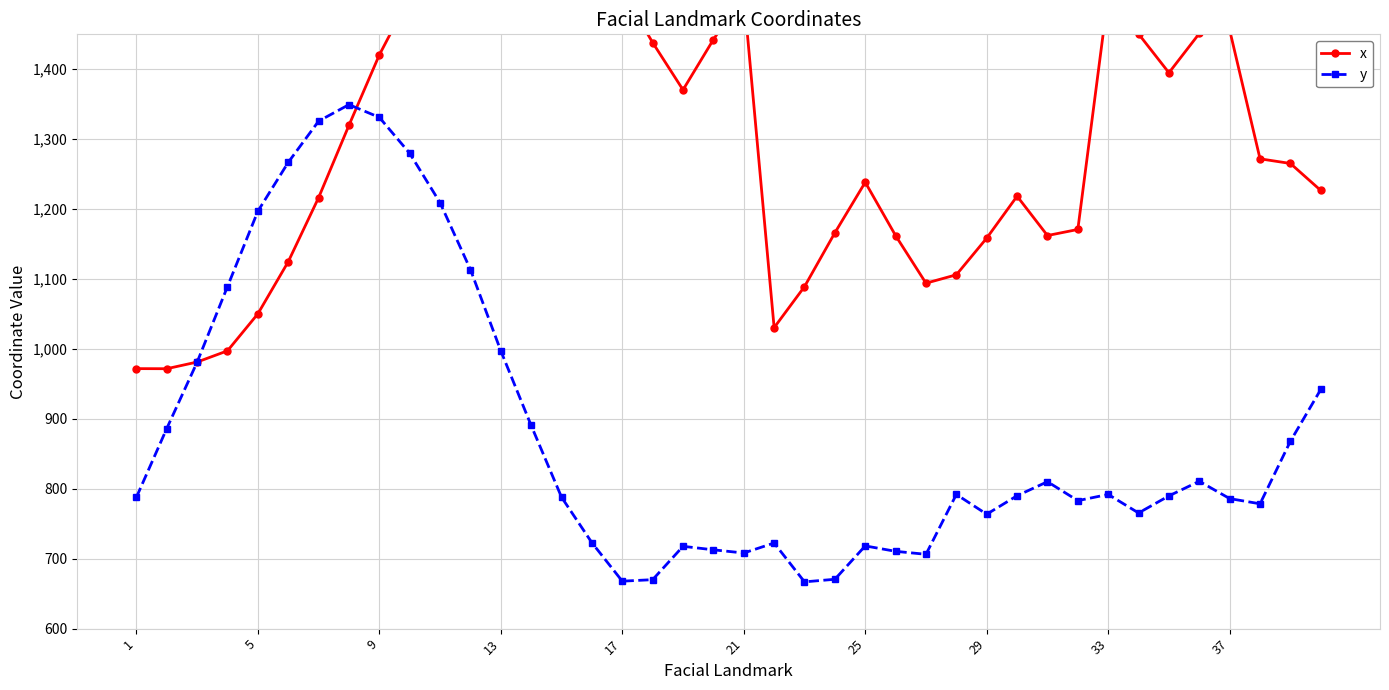

Reading left to right, extract all data points from this chart.

x: 971.9	971.7	981.3	997.3	1050.2	1124.7	1216.4	1319.9	1420.6	1503.7	1574.5	1624.5	1651.6	1661.2	1660.0	1577.2	1512.3	1438.2	1370.6	1442.5	1507.2	1030.5	1089.2	1166.1	1238.4	1162.1	1094.1	1106.1	1158.5	1218.5	1162.2	1170.9	1506.1	1450.6	1395.0	1451.2	1456.1	1272.0	1265.3	1226.7
y: 787.8	886.2	981.0	1089.2	1197.0	1266.8	1325.8	1349.5	1331.2	1279.8	1209.2	1113.6	997.3	890.5	788.0	722.9	667.9	670.0	717.7	712.7	708.2	722.5	666.9	670.6	718.3	710.6	706.3	791.9	763.6	790.1	810.1	783.0	791.9	765.4	789.9	810.7	786.0	778.5	868.0	942.1